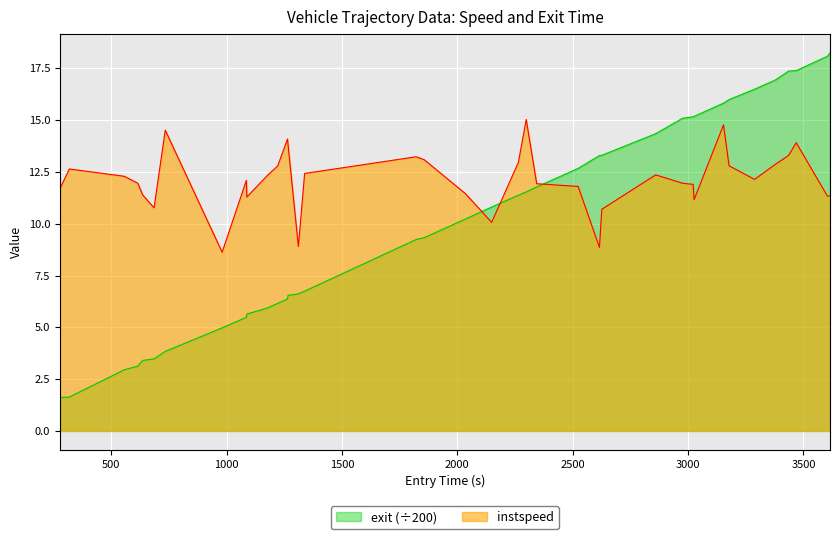

Which series has the largest total across all categories?

instspeed